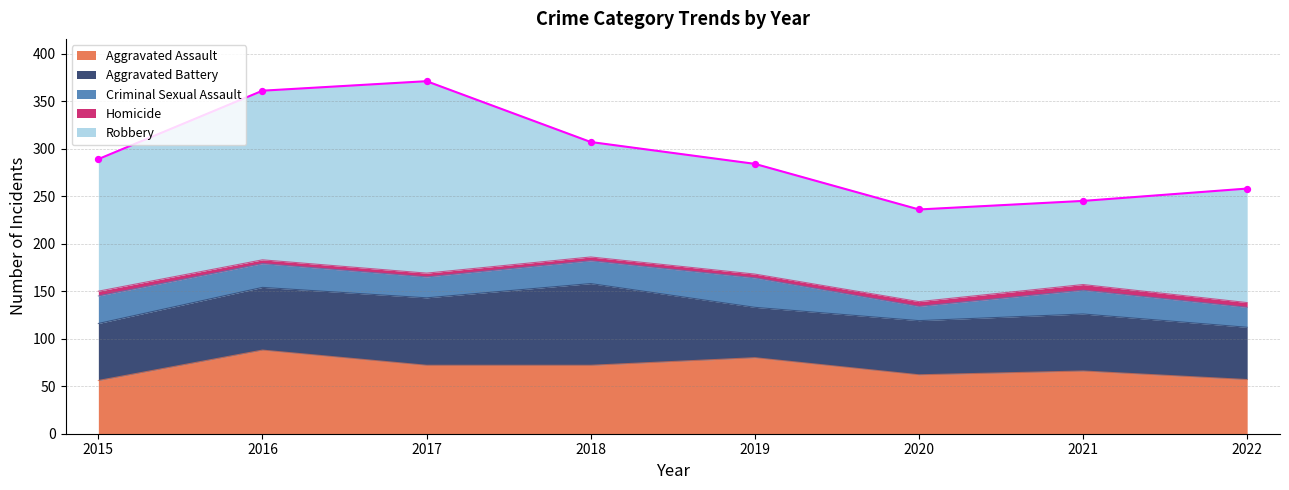

Is the value of Aggravated Assault at 2022 greater than the value of Aggravated Battery at 2017?

No